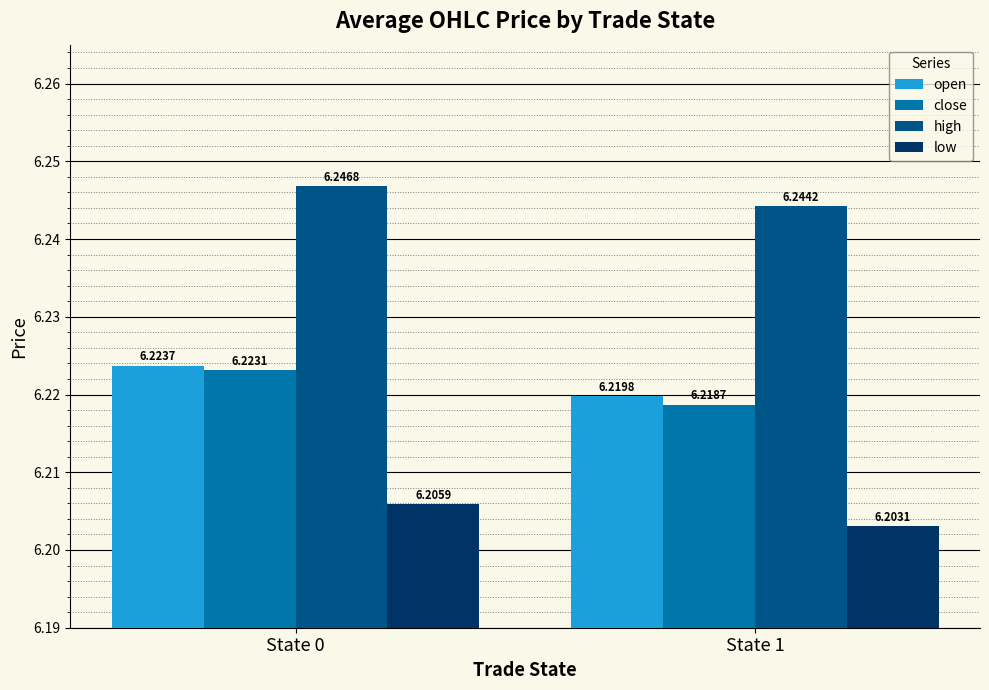

Count the high values in the range 6 to 7.

2